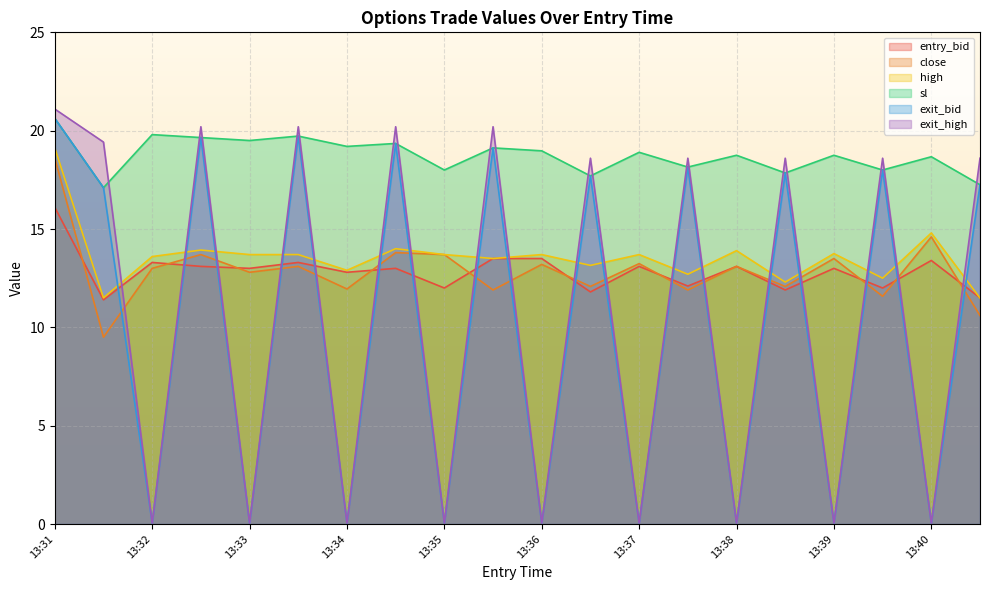

At which category is the sum across all series the highest?

13:31